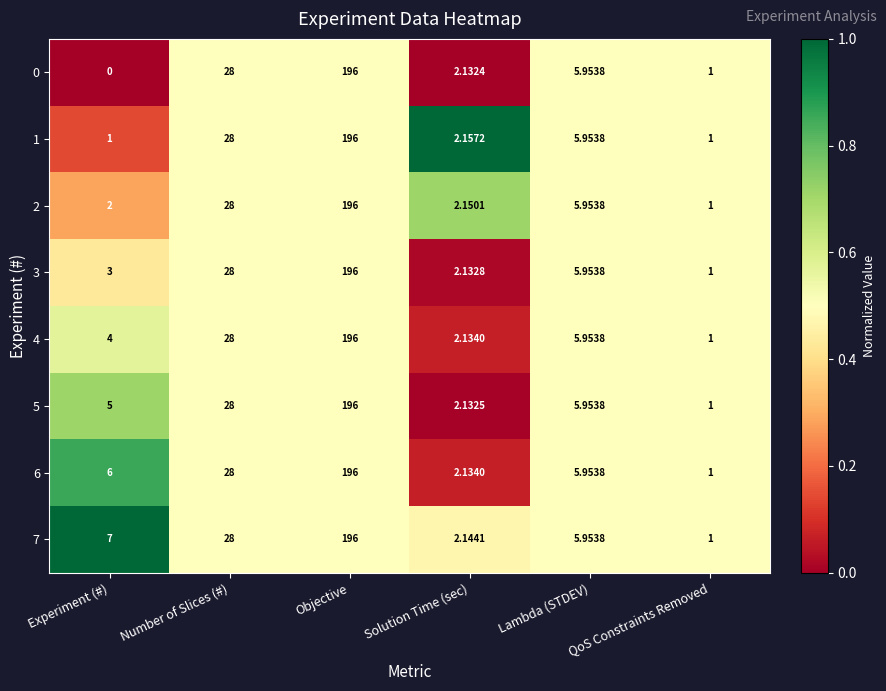

Where is 6 nearest to the value 98?

Number of Slices (#)